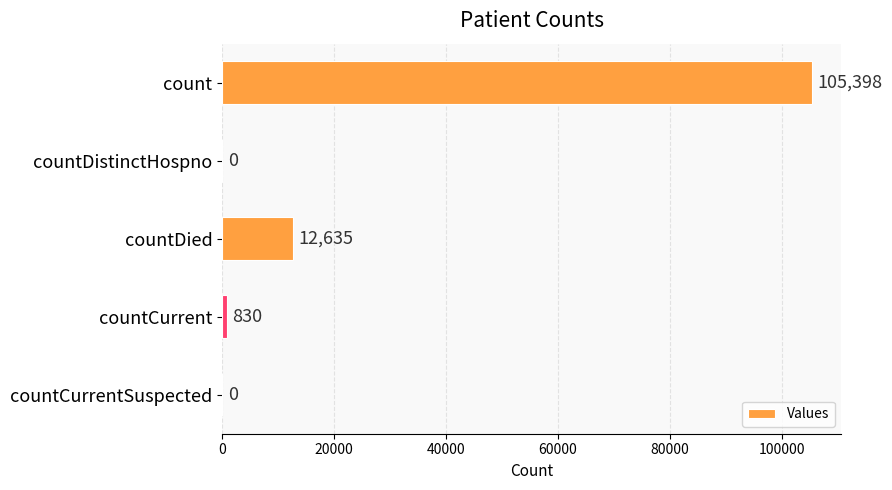

Between countDistinctHospno and countDied, which is larger?

countDied